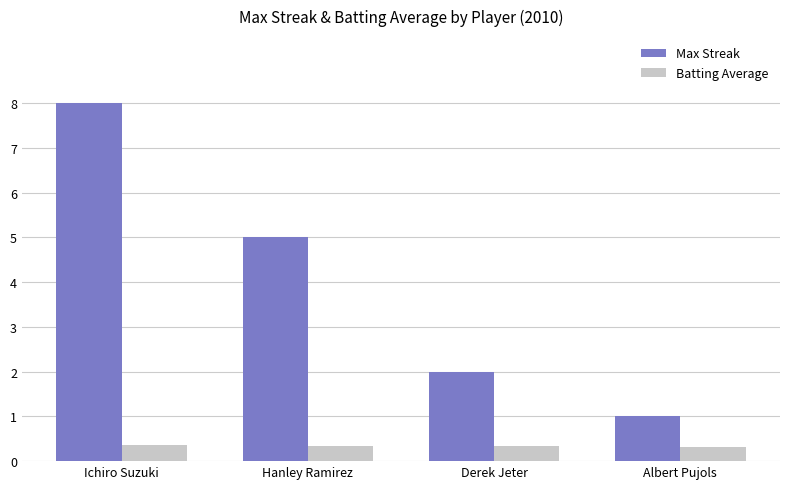

How many groups of bars are there?

4